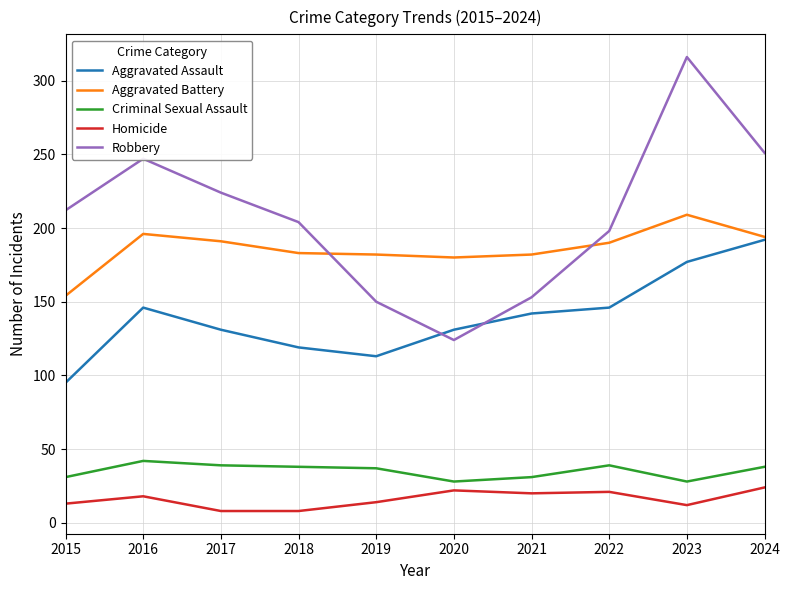

True or false: Aggravated Battery has a value of 116 at 2021.

False